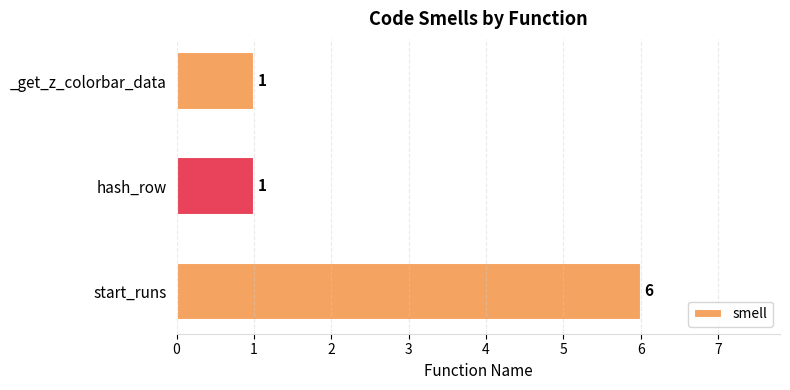

Which has a higher value, start_runs or _get_z_colorbar_data?

start_runs